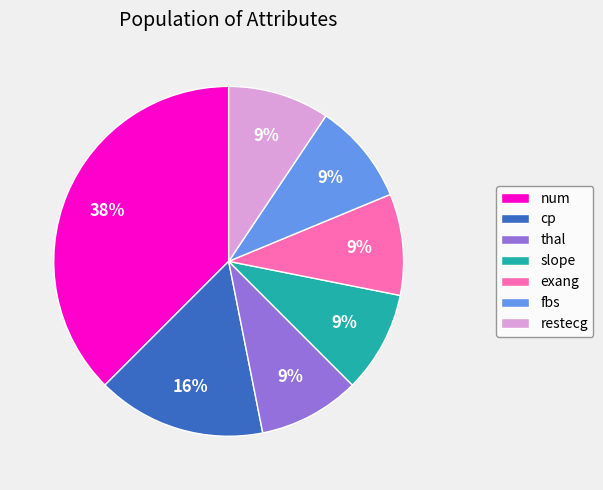

What is the largest slice in the pie chart?

num